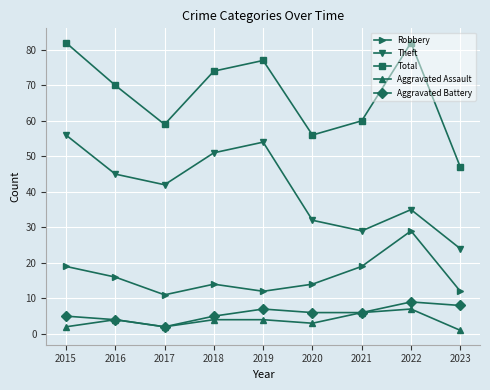

Which series has the widest spread of values?

Total